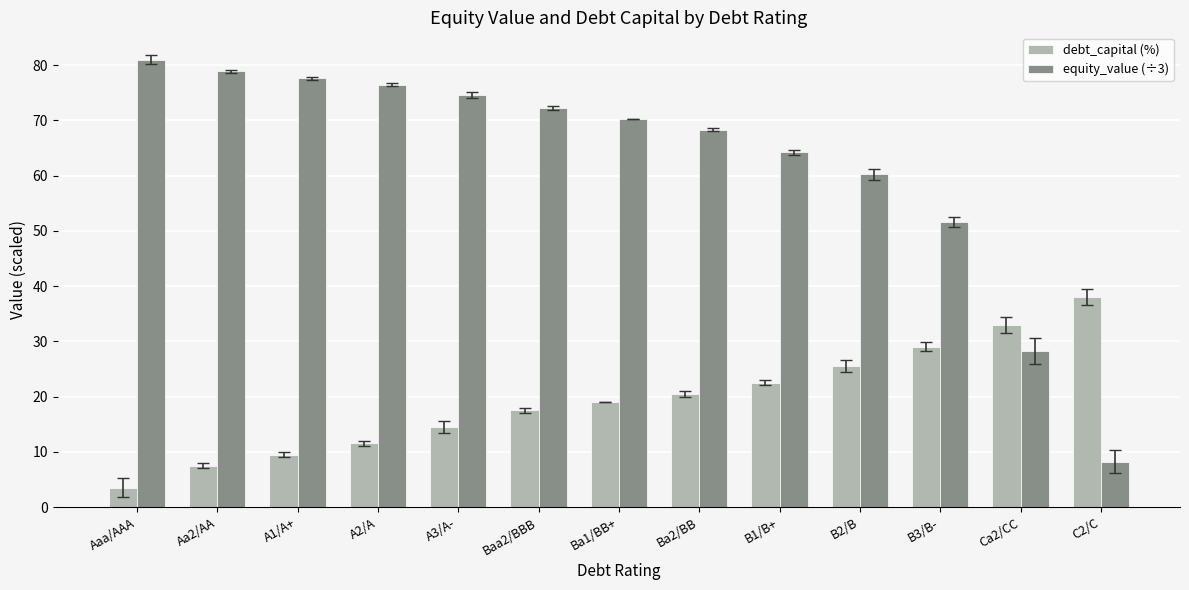

Which series changed the most between Aaa/AAA and Ba1/BB+?

debt_capital (%)